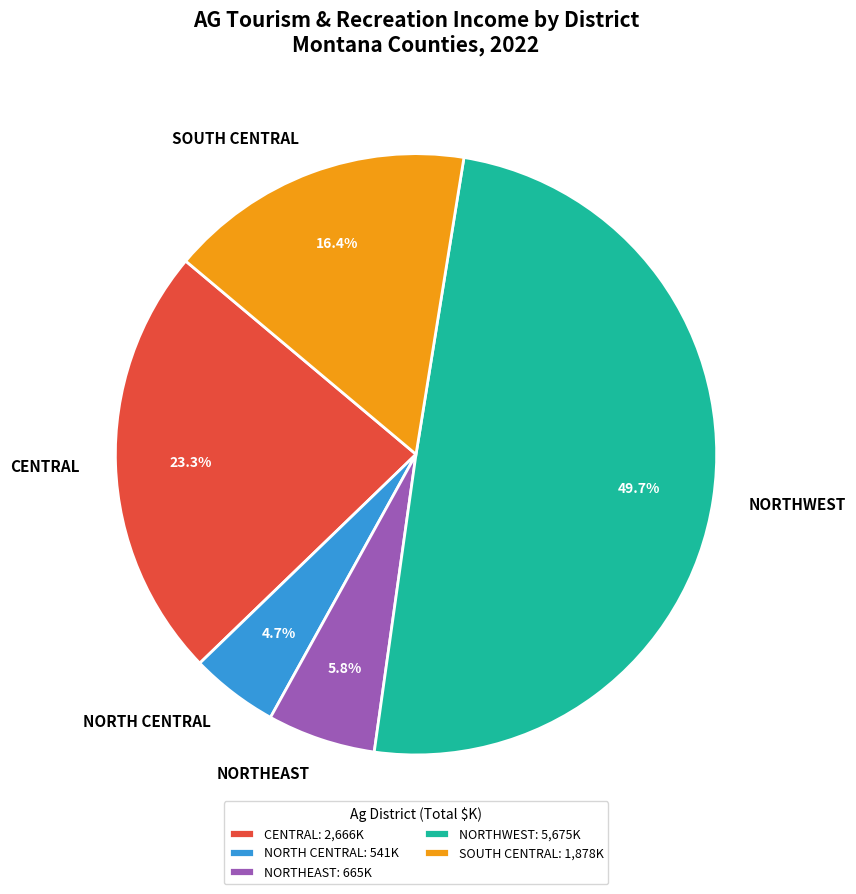

How much of the chart is everything except CENTRAL?

76.7%